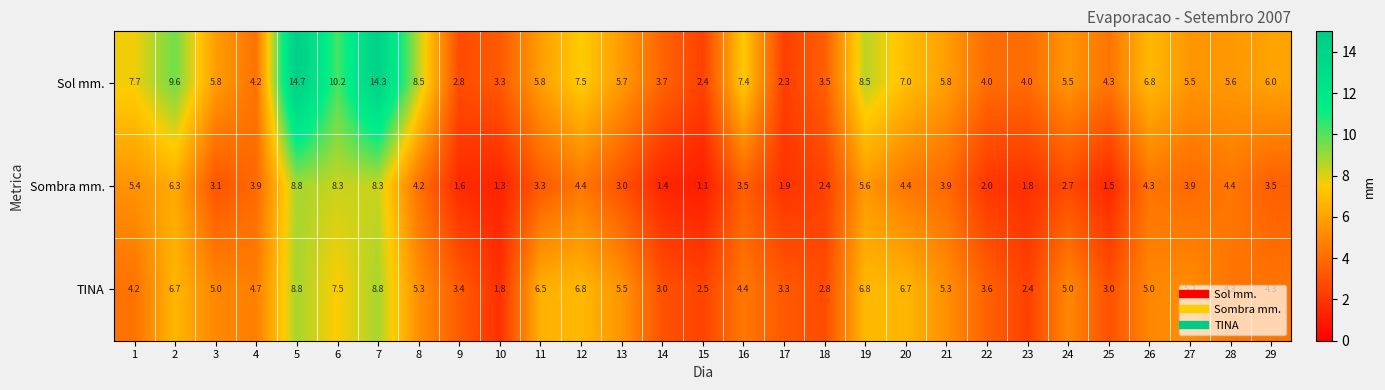

How many categories are shown in the chart?

29